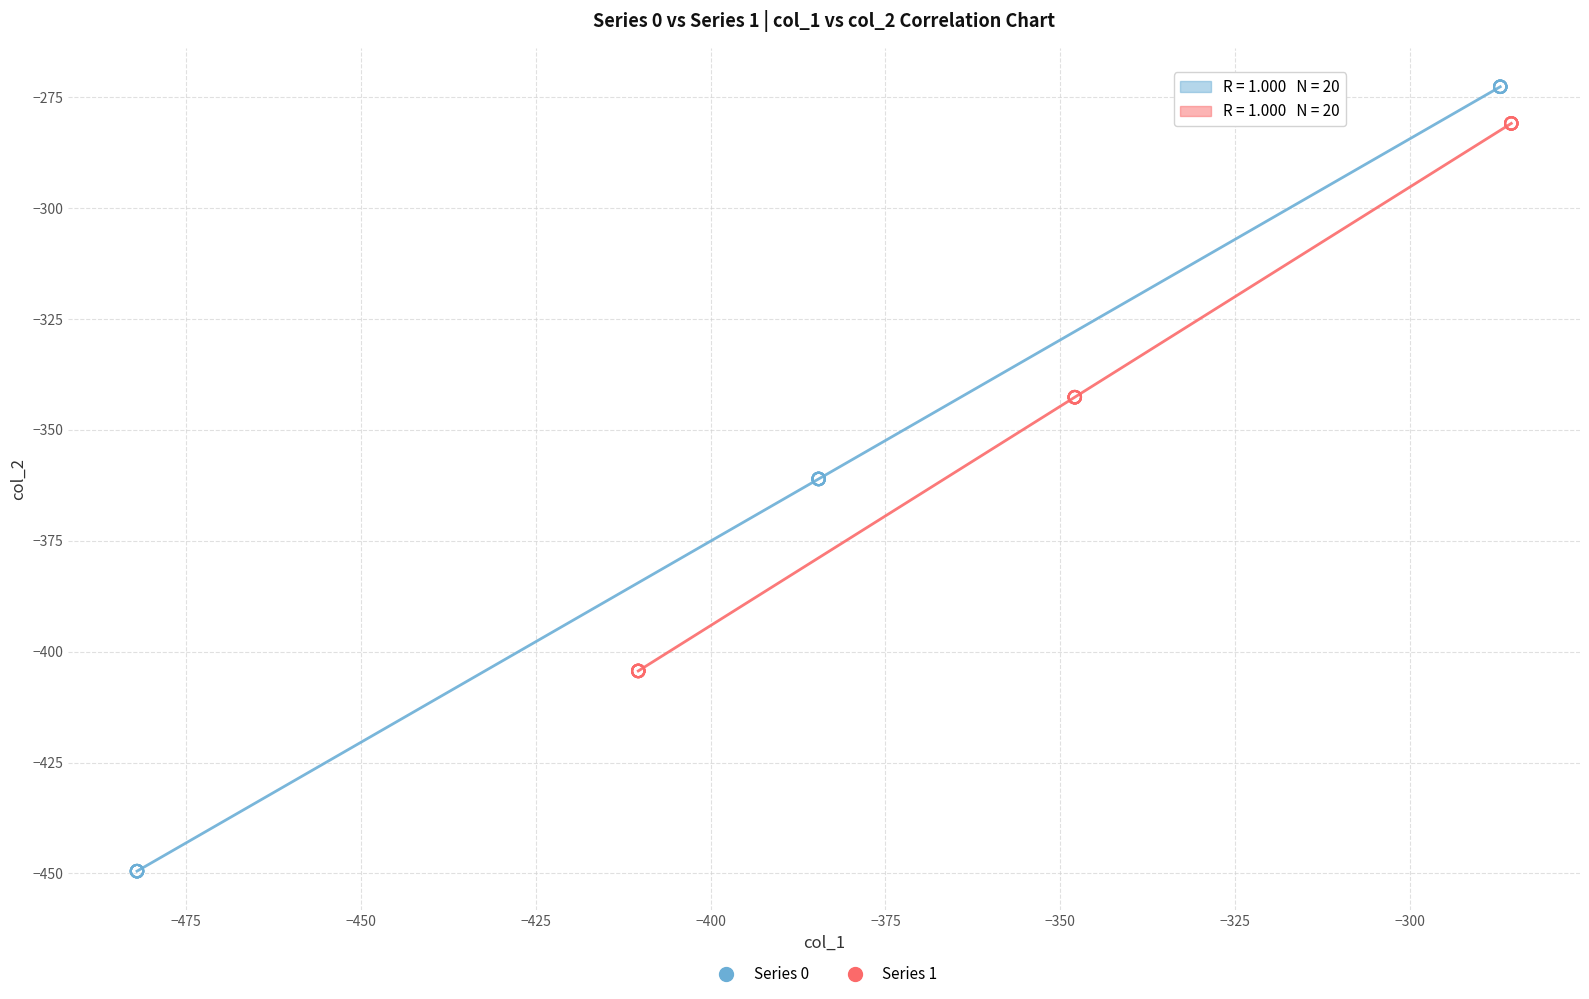

Which series has the widest spread of Y values?

Series 0